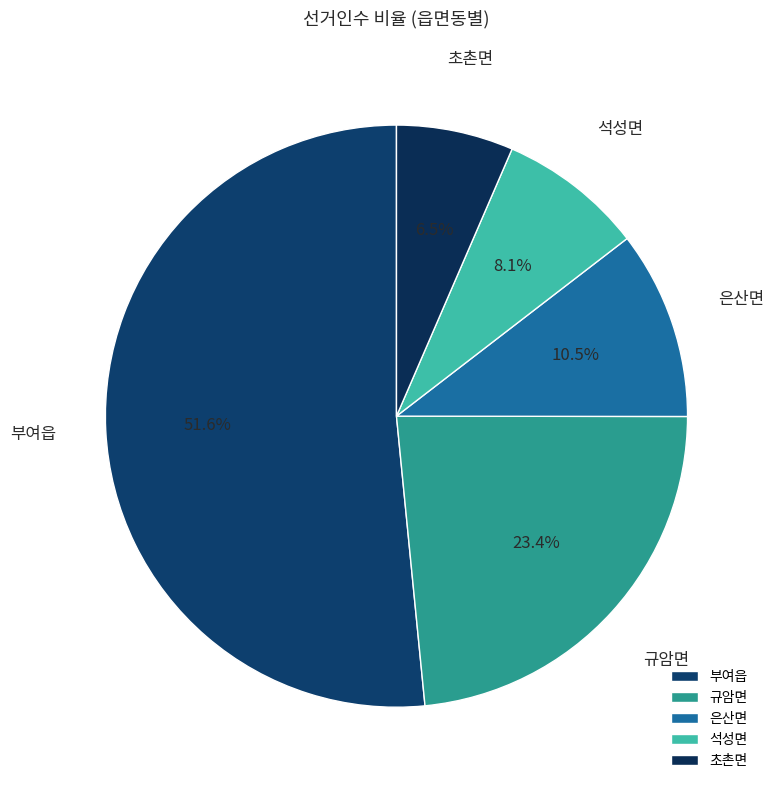

Is there a majority slice in this chart?

Yes